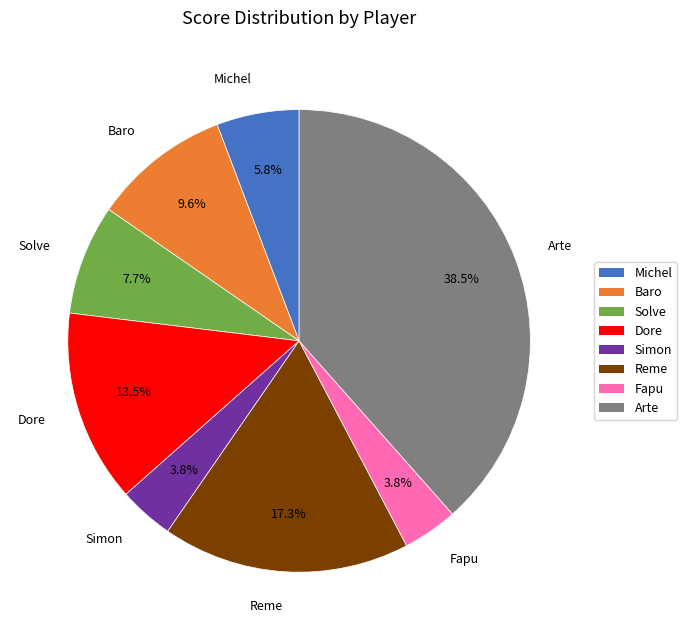

To the nearest percent, what is the average slice percentage?

12%